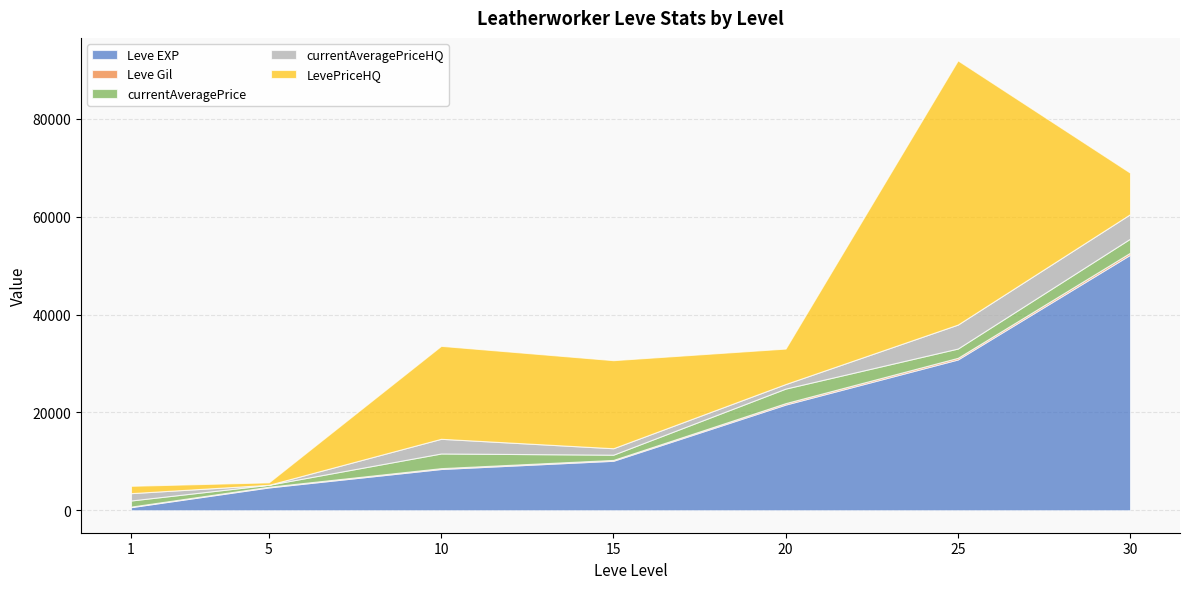

Does the chart display data point markers on the line(s)?

No